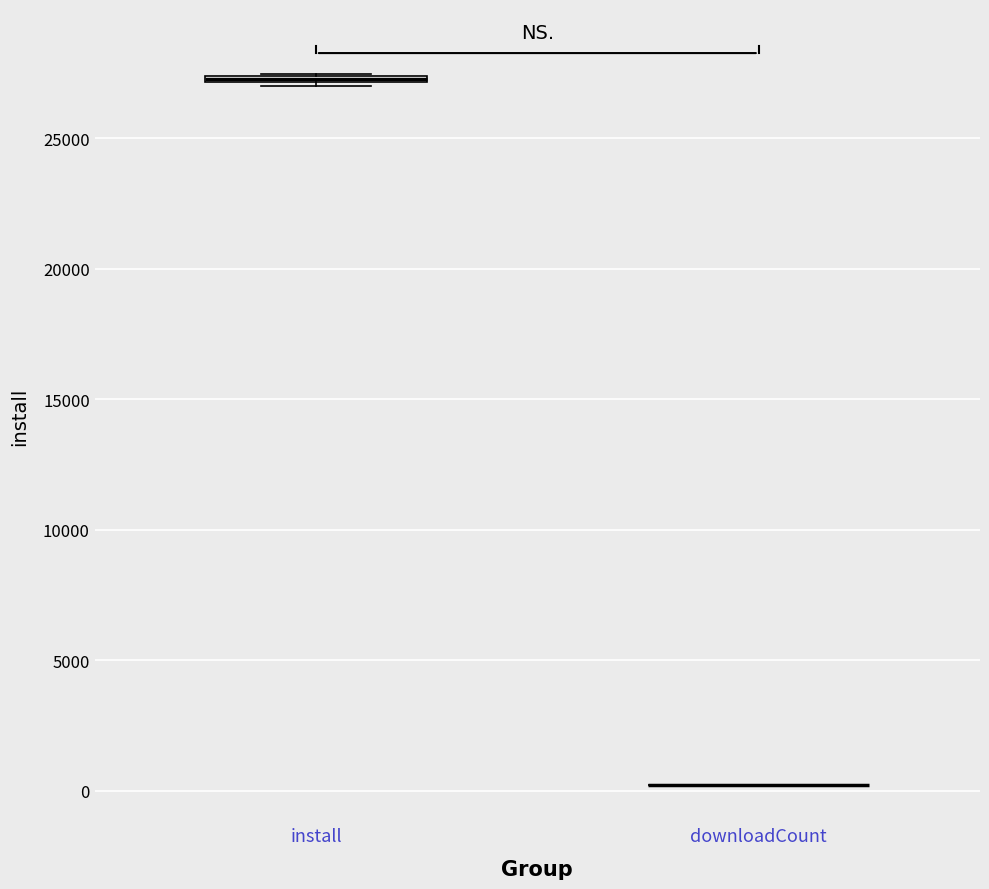

Where is the lower edge of the box for install on the y-axis? The values are not printed on the chart, so give them approximately, as read against the axis.

27000